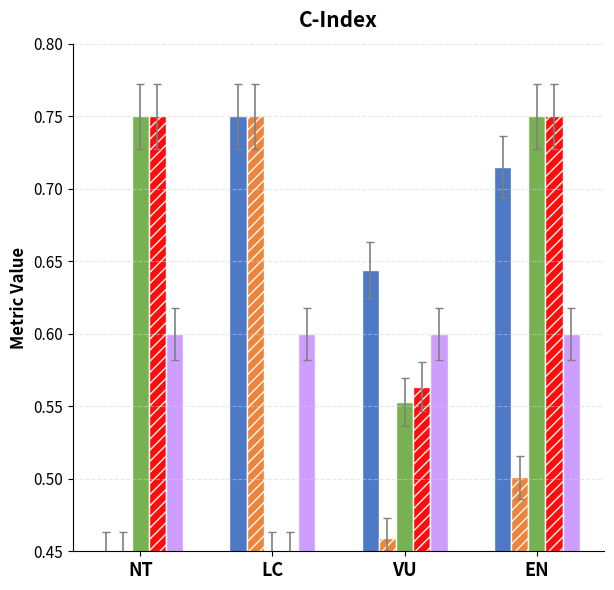

What is the spread (max minus min) of values at LC?

0.3